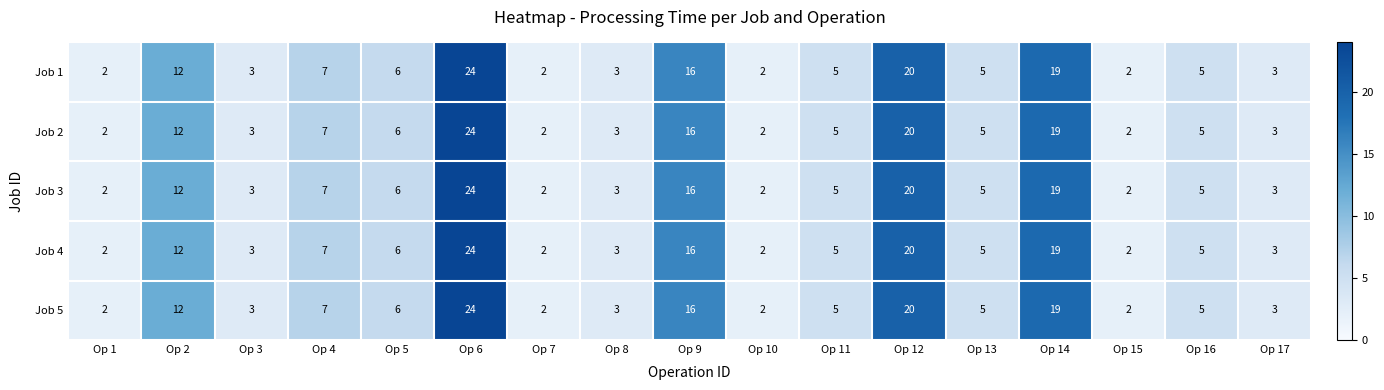

What is the total value across all series at Op 16?

25